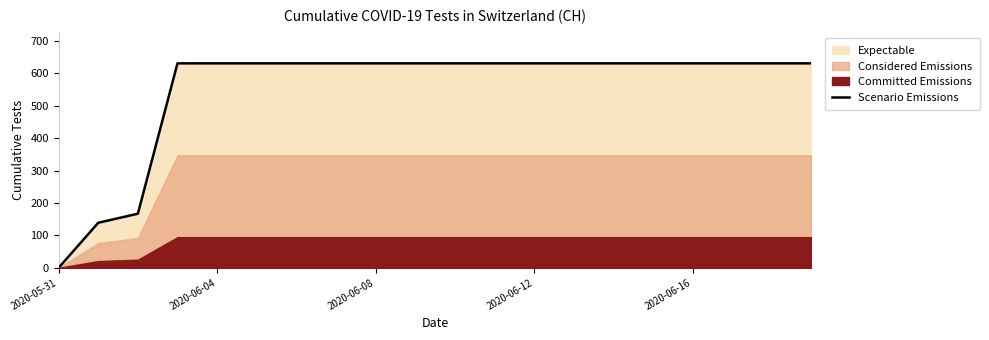

True or false: Scenario Emissions has a value of -326 at 2020-05-31.

False